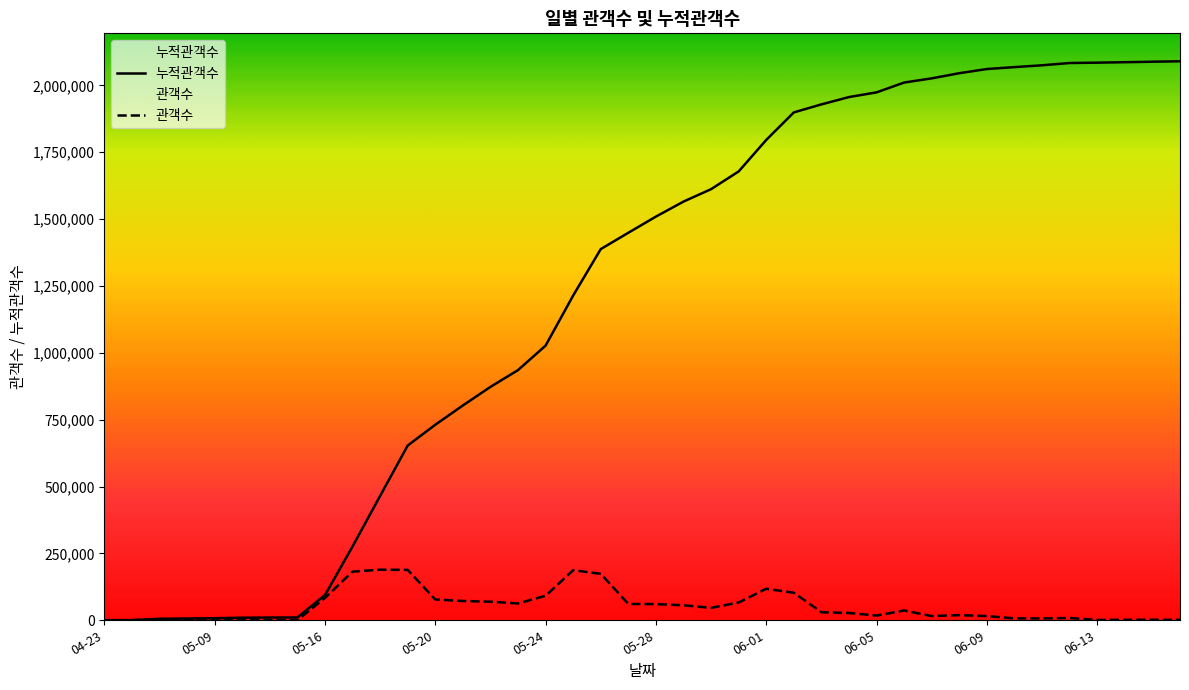

Rank the series by their maximum value, from highest to lowest.

누적관객수, 관객수